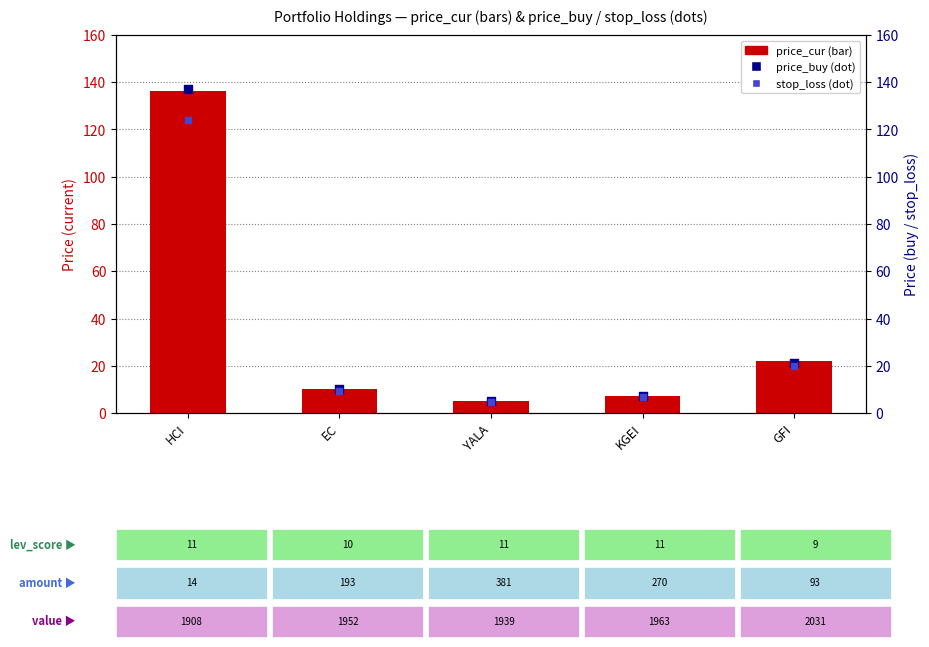

Which series has the widest spread of Y values?

price_buy